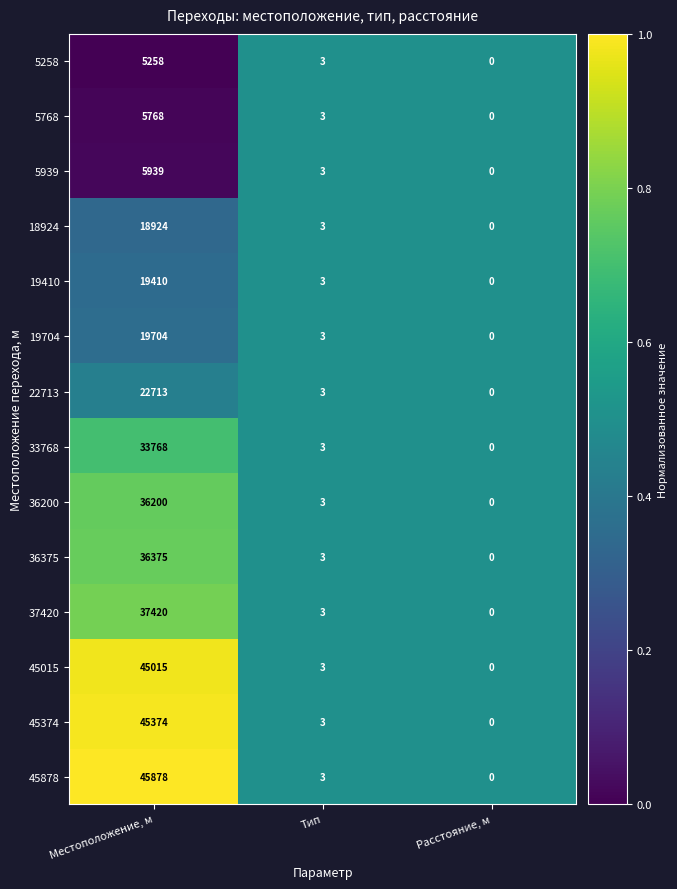

Where is 36200 nearest to the value 18100?

Тип